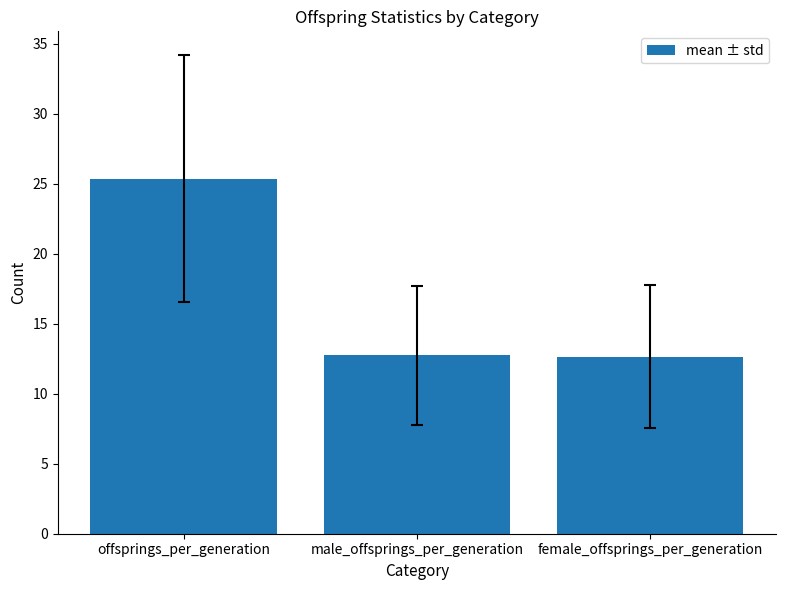

The value at offsprings_per_generation is 37.6. True or false?

False